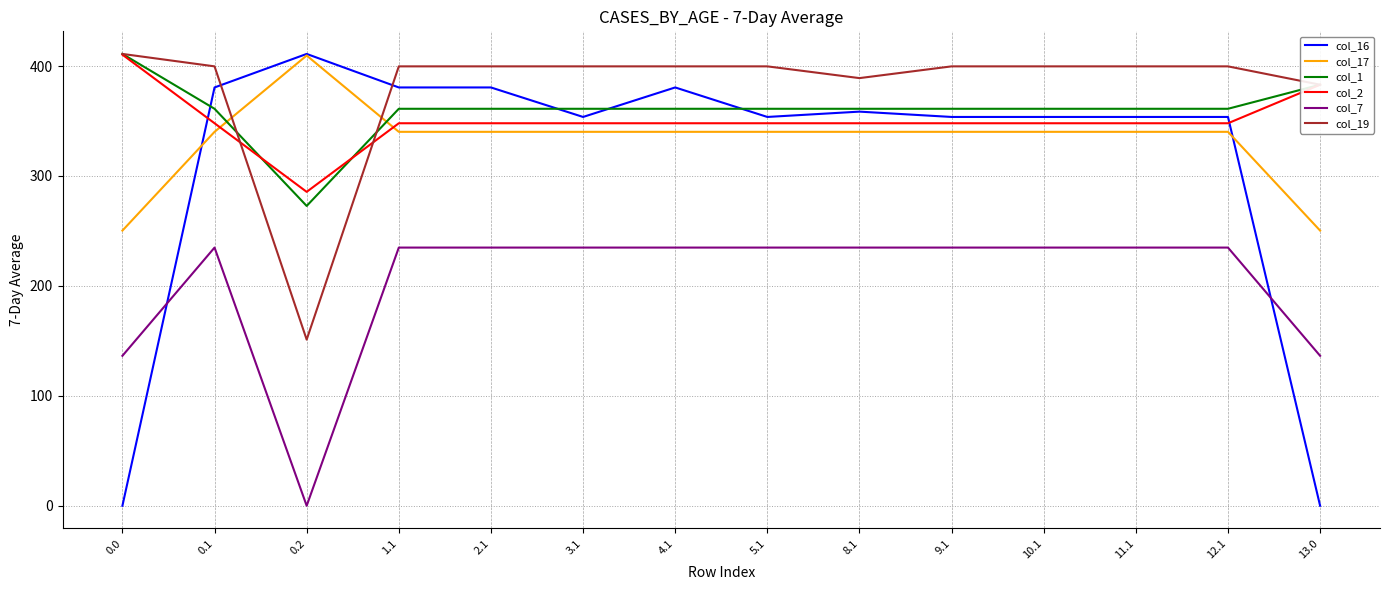

Where do col_17 and col_19 first cross each other?

0.1 and 0.2